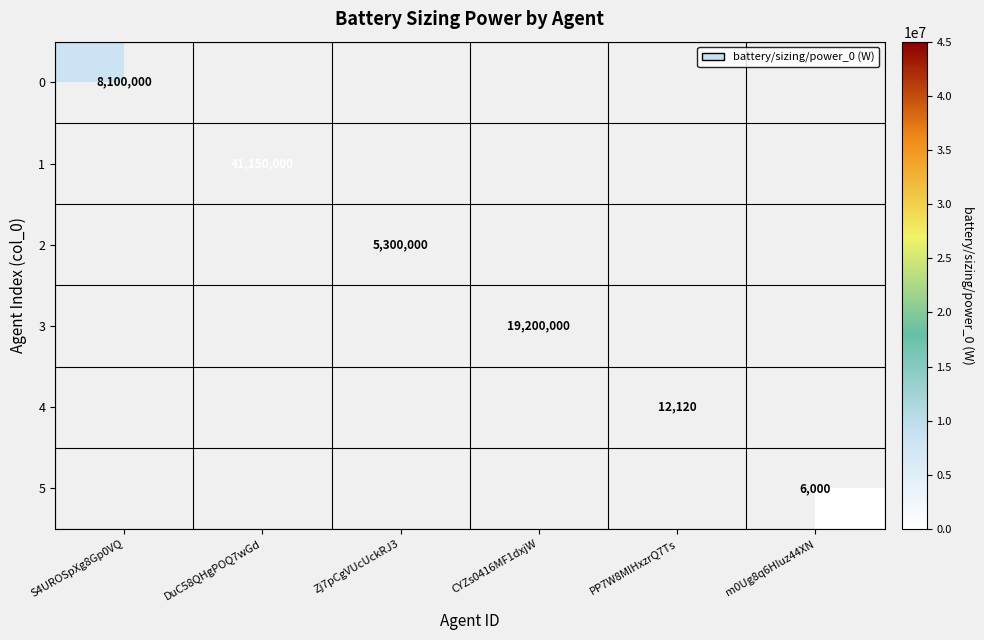

The value of 3 at CYZs0416MF1dxjW is 31118290. True or false?

False